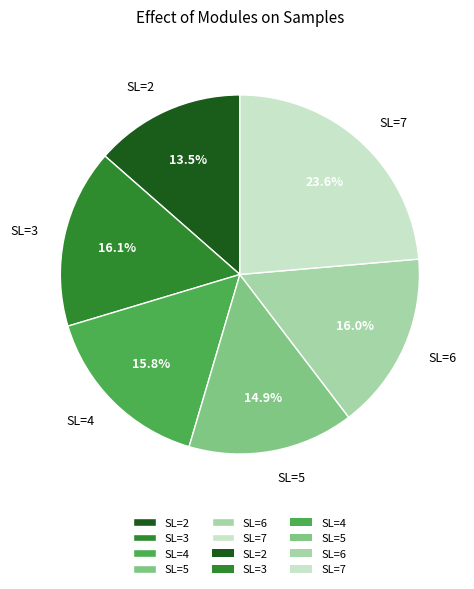

To the nearest percent, what is the average slice percentage?

17%